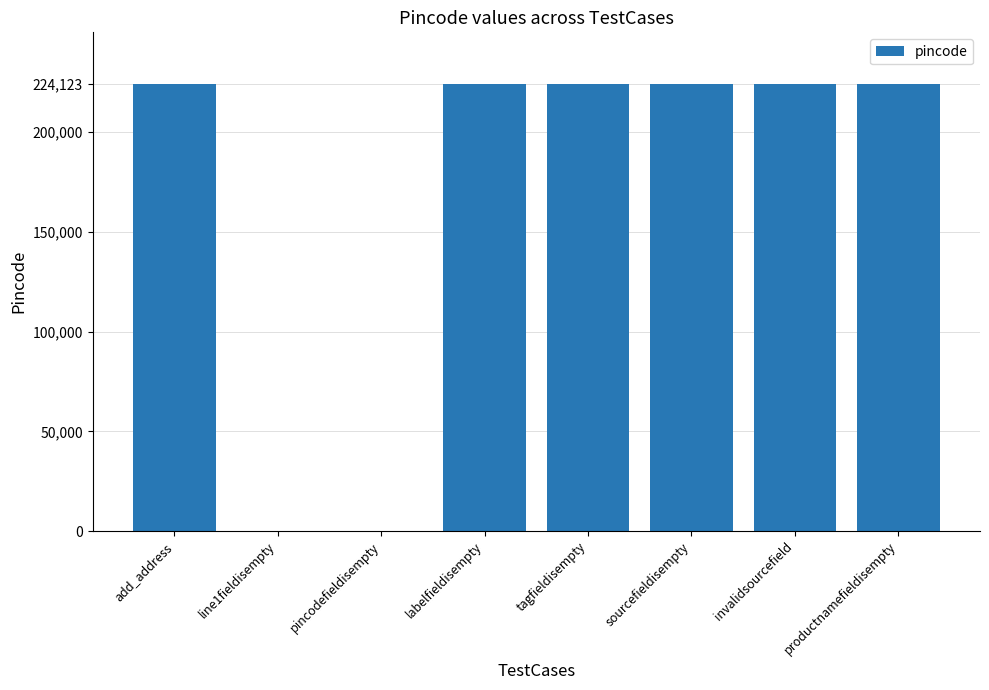

How many distinct data groups are displayed?

1